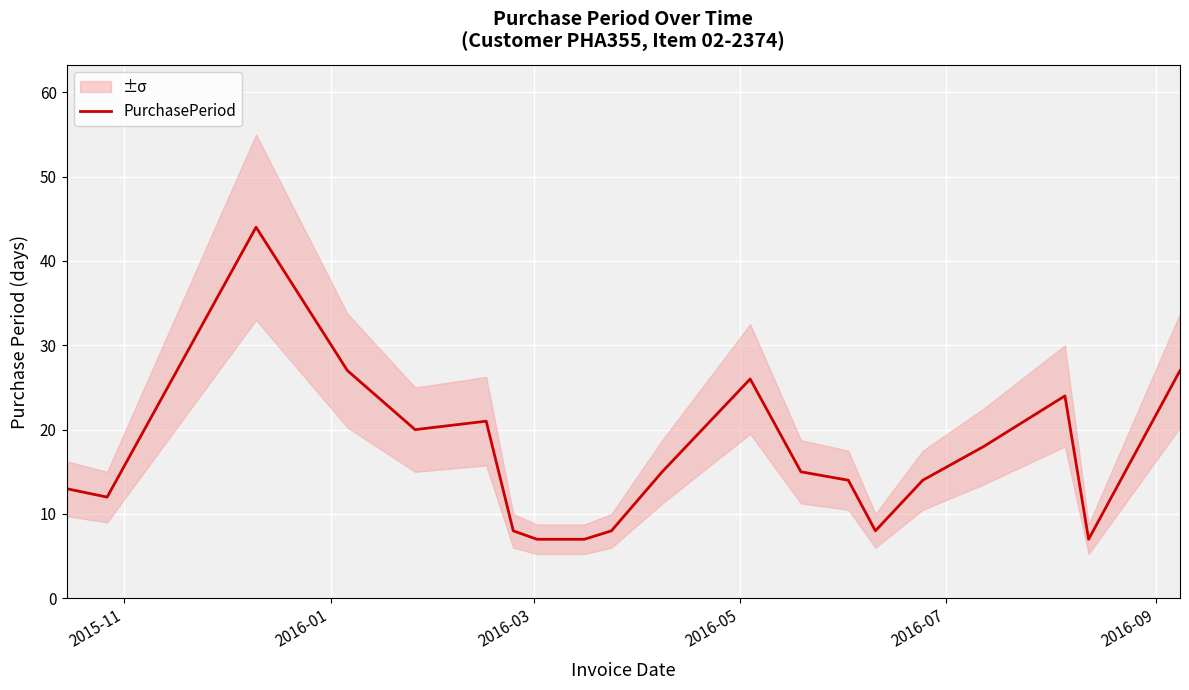

Reading left to right, transcribe all the data shown in this chart.

13	12	44	27	20	21	8	7	7	7	8	15	26	15	14	8	14	18	24	7	27